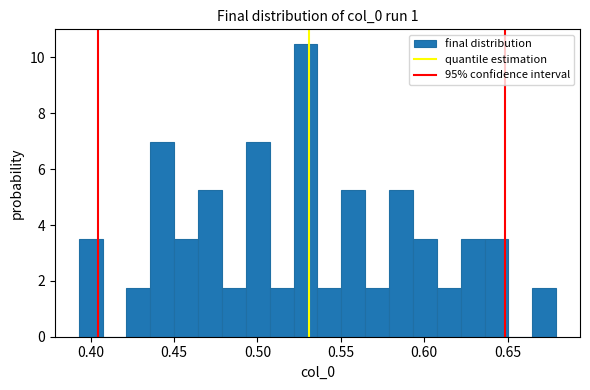

Read against the x-axis, roughly where is the centre of the tallest bar?

0.530